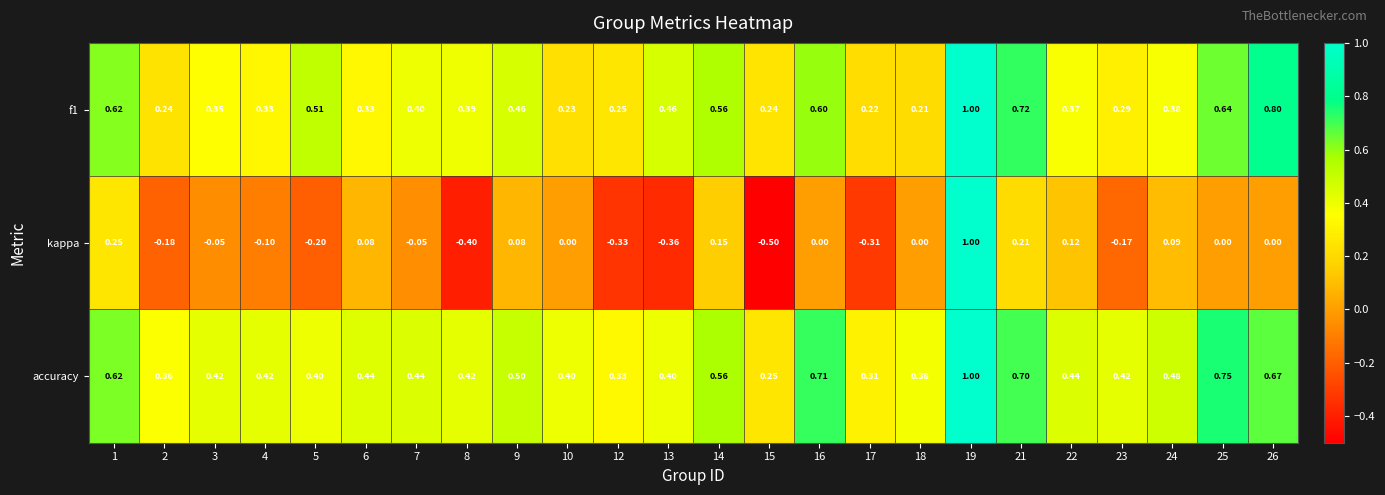

What is the smallest value displayed?

-0.5